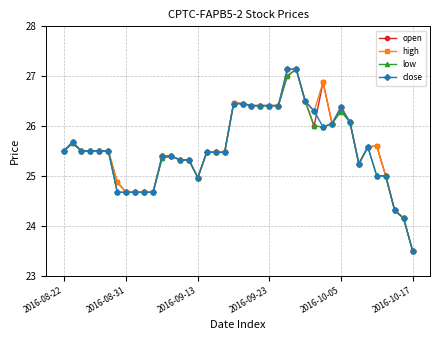

True or false: low has more than 2 points higher than both neighbors.

True